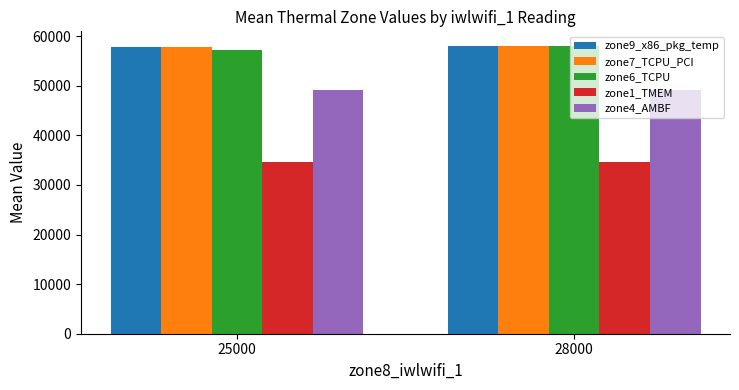

True or false: zone6_TCPU has a value of 57272.2 at 25000.

True